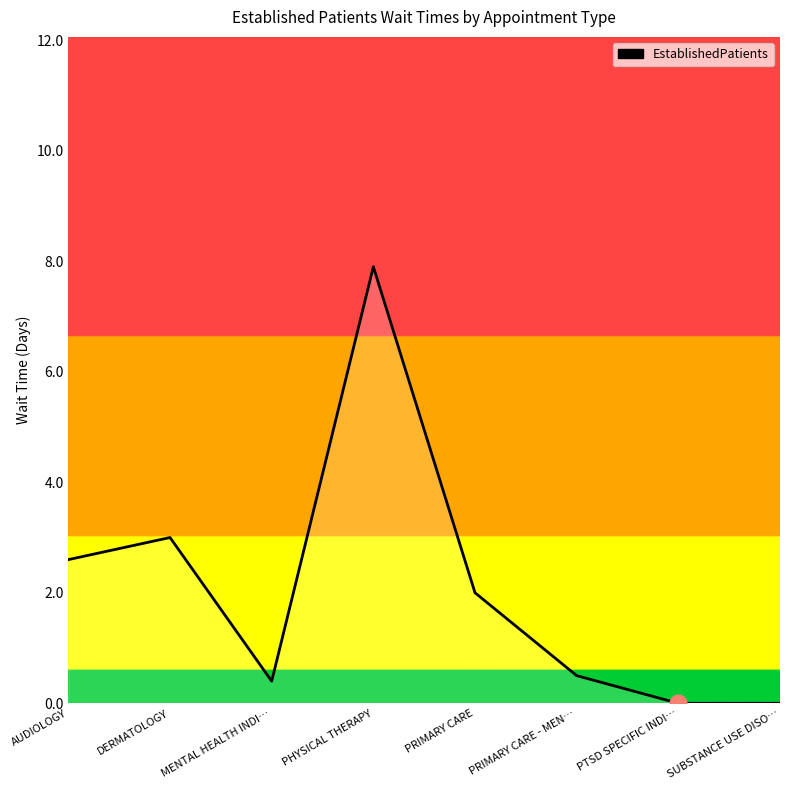

Does the chart display data point markers on the line(s)?

No